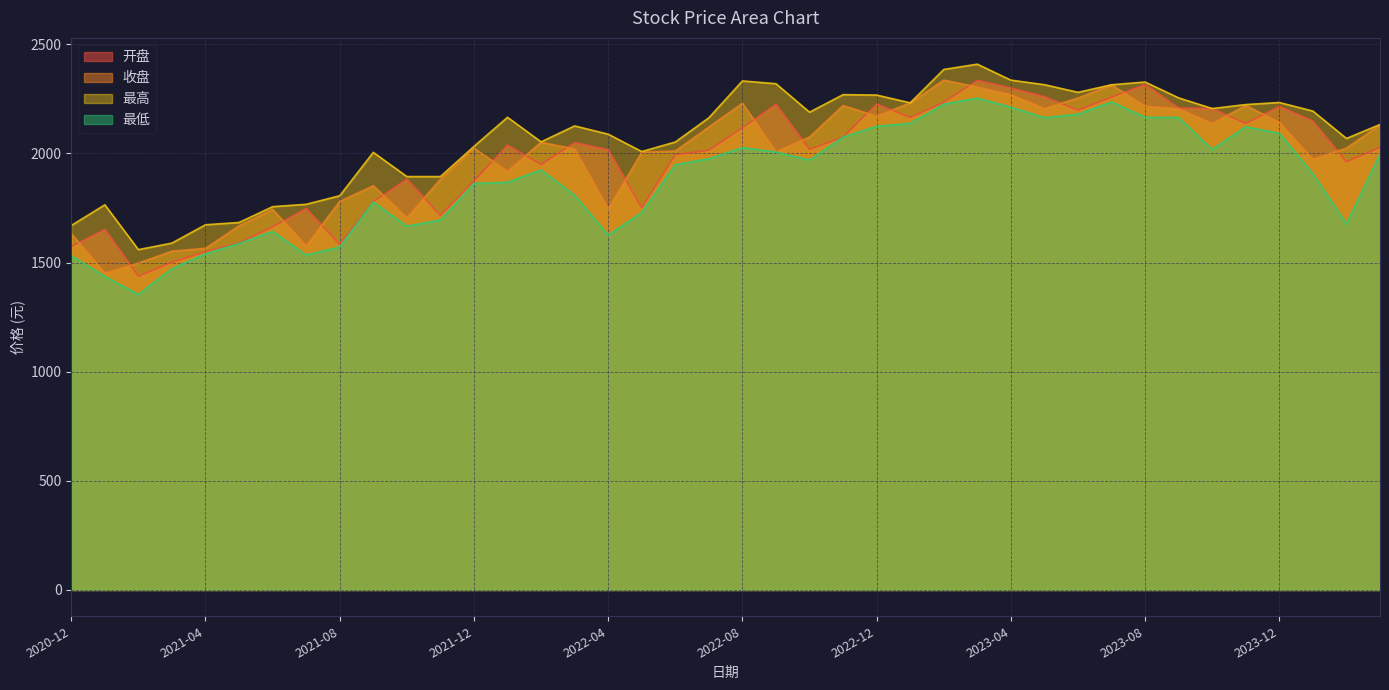

Rank the series at 2021-02 from lowest to highest value.

最低, 开盘, 收盘, 最高